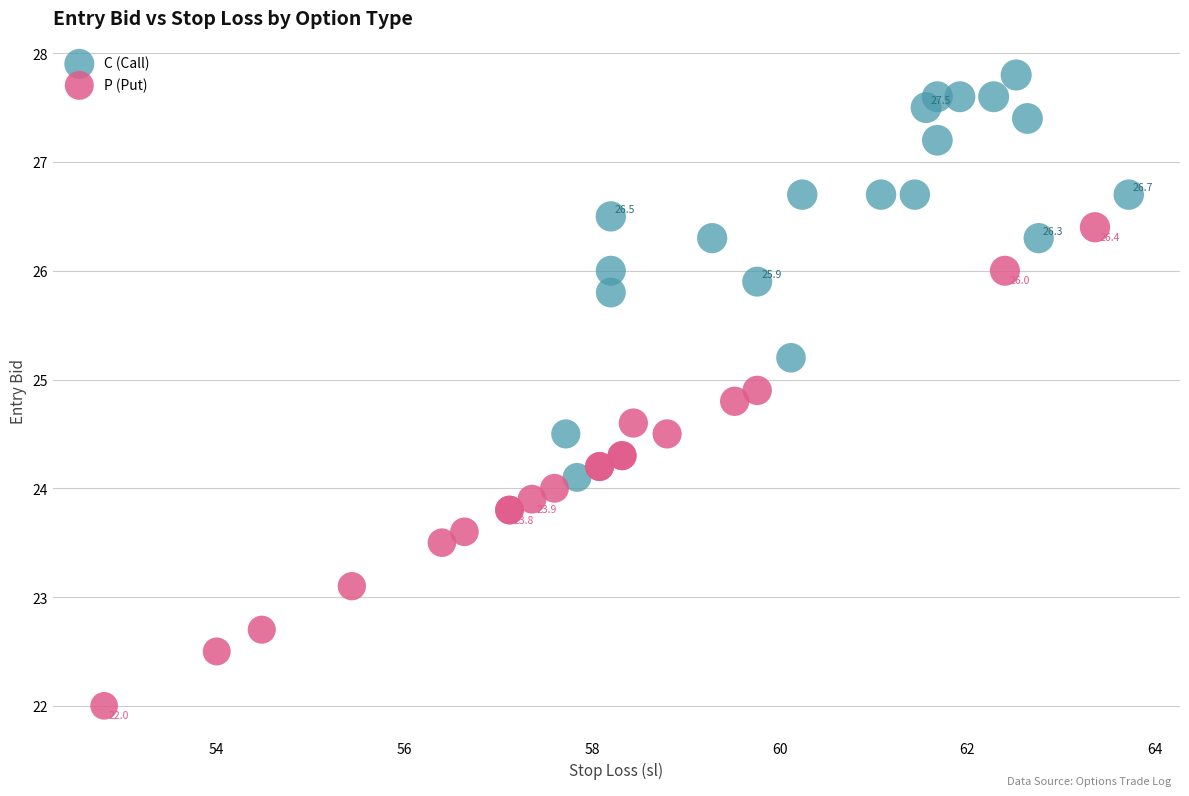

Which series reaches the maximum Y coordinate?

C (Call)